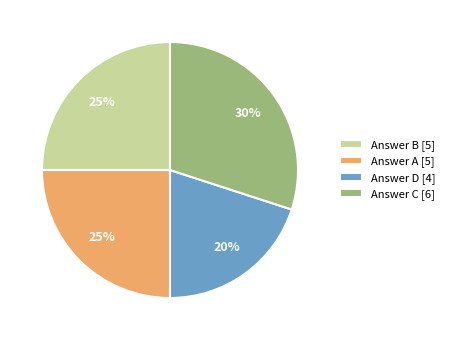

How many slices are in this pie chart?

4